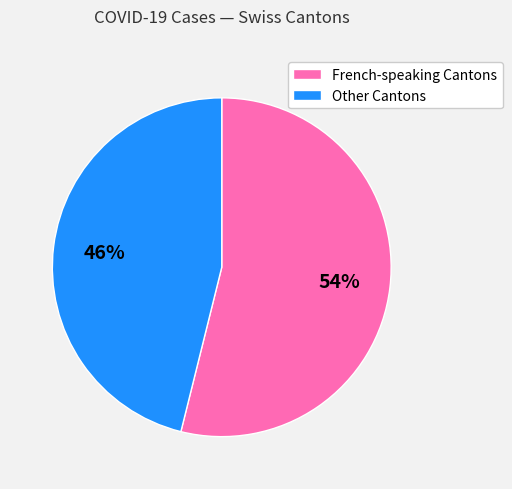

To the nearest percent, what is the average slice percentage?

50%